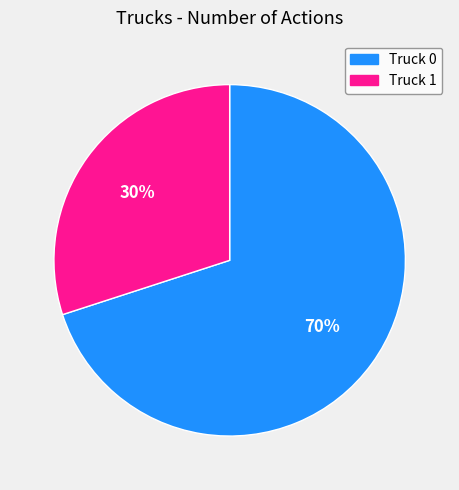

To the nearest percent, what portion does Truck 1 represent?

30%